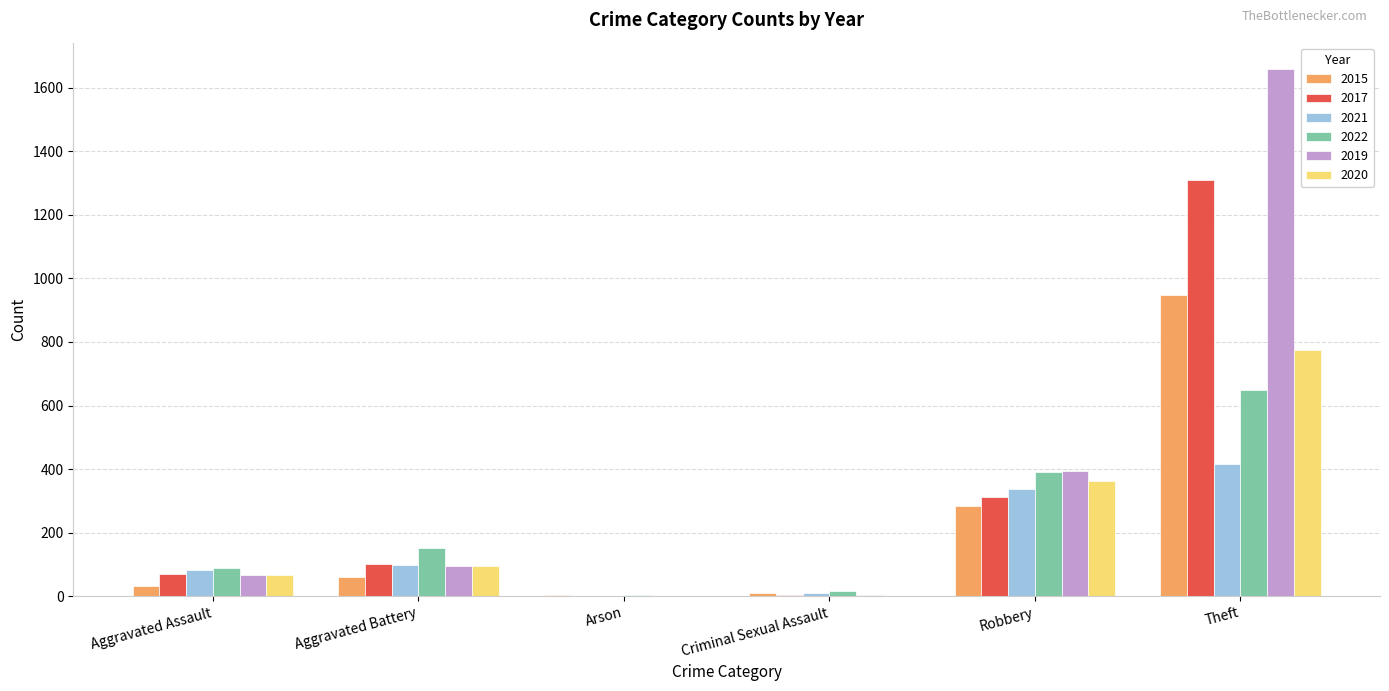

Is the value of 2015 at Aggravated Assault greater than the value of 2019 at Aggravated Battery?

No